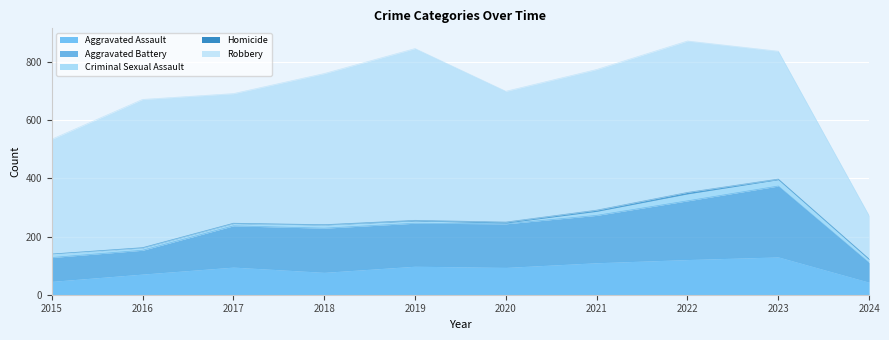

True or false: Robbery and Homicide intersect in this chart.

False